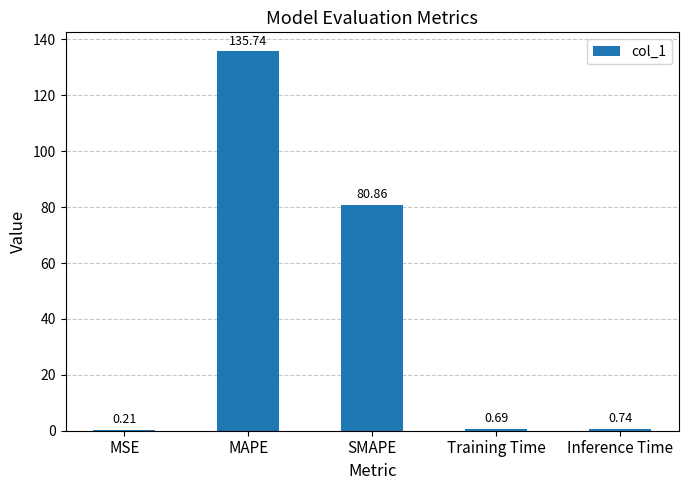

Which category has the highest value across all series?

MAPE